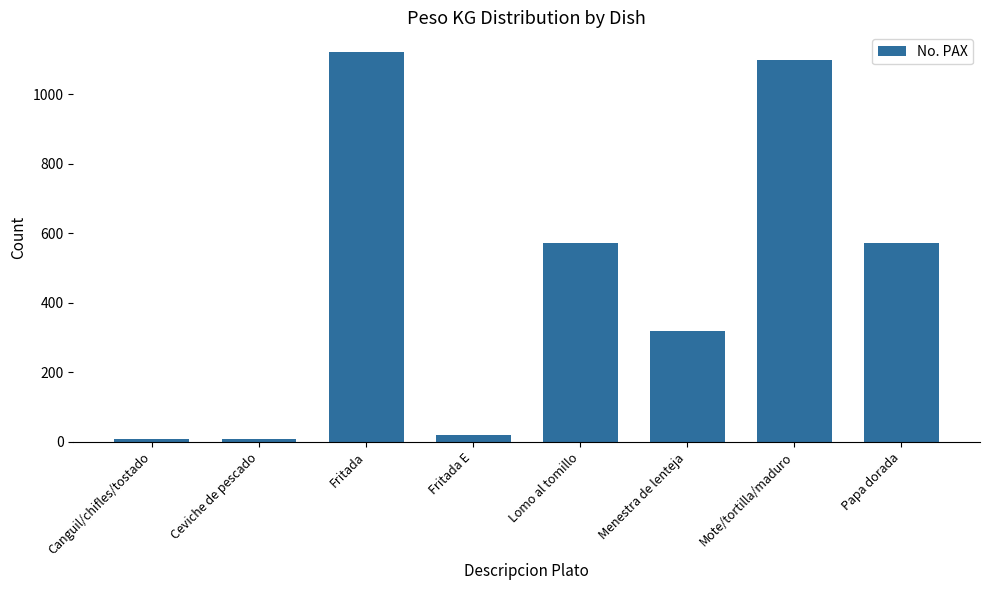

Reading right to left, extract all data points from this chart.

572	1099	319	572	20	1122	8	8